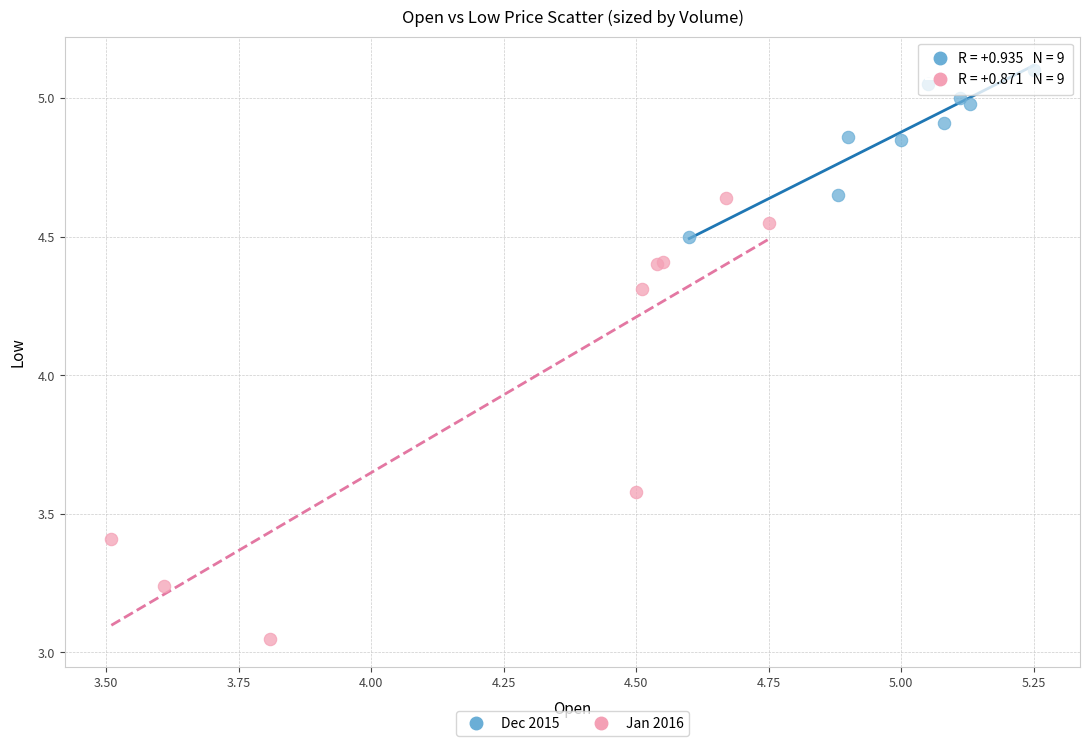

Which series has the widest spread of Y values?

Jan 2016